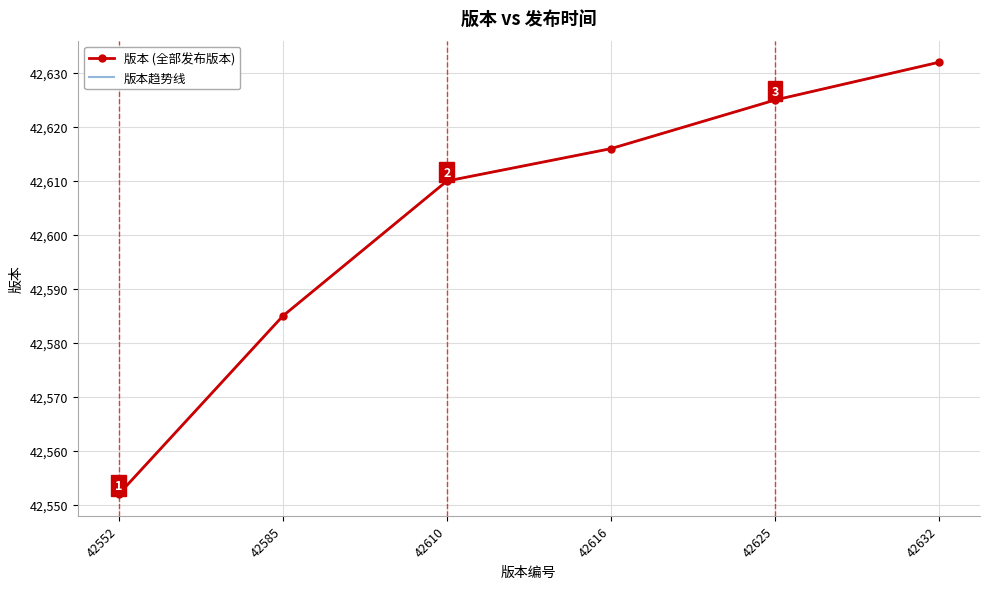

How many distinct data groups are displayed?

1